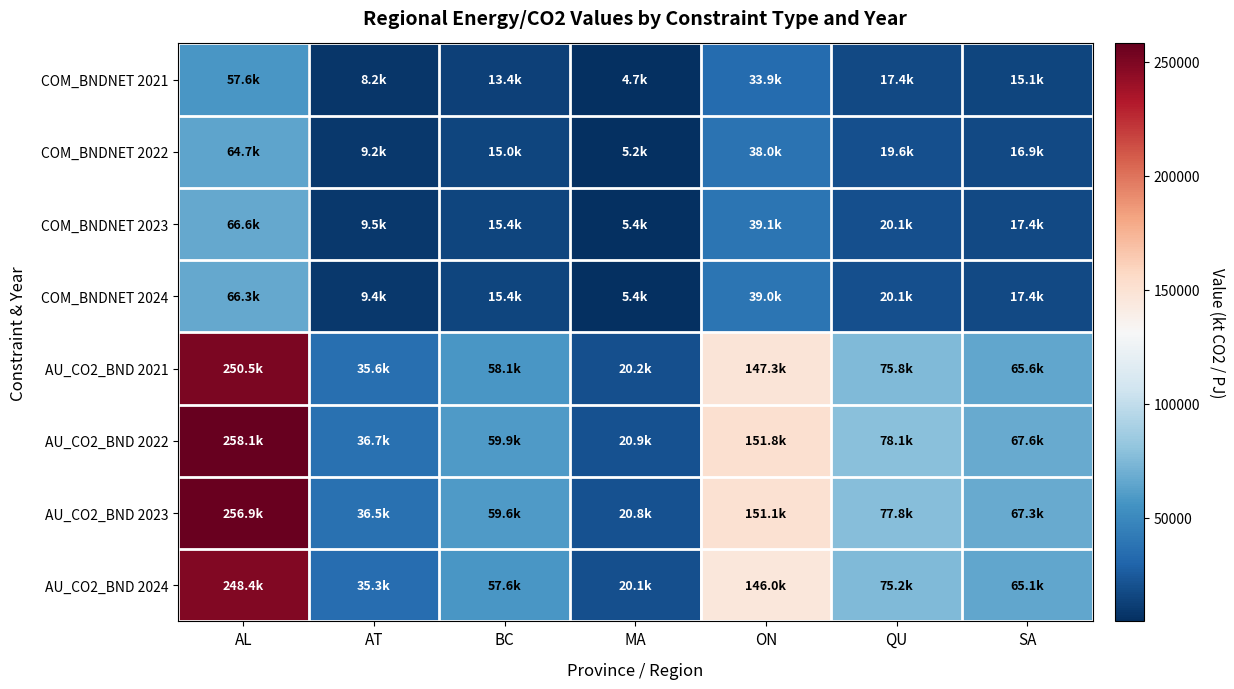

Which series has the largest total across all categories?

AU_CO2_BND 2022